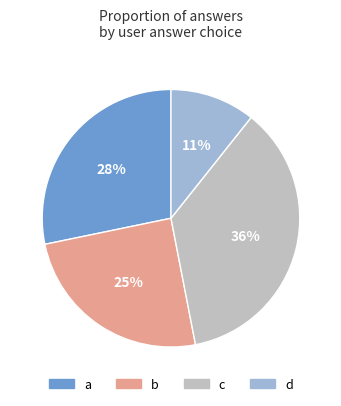

Is there a majority slice in this chart?

No